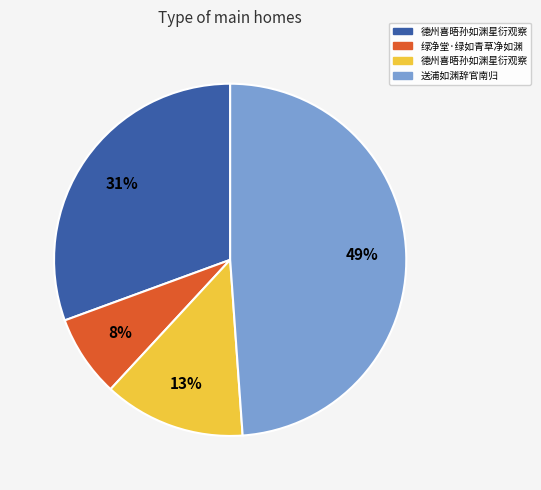

Is there any slice that represents more than half of the pie?

No